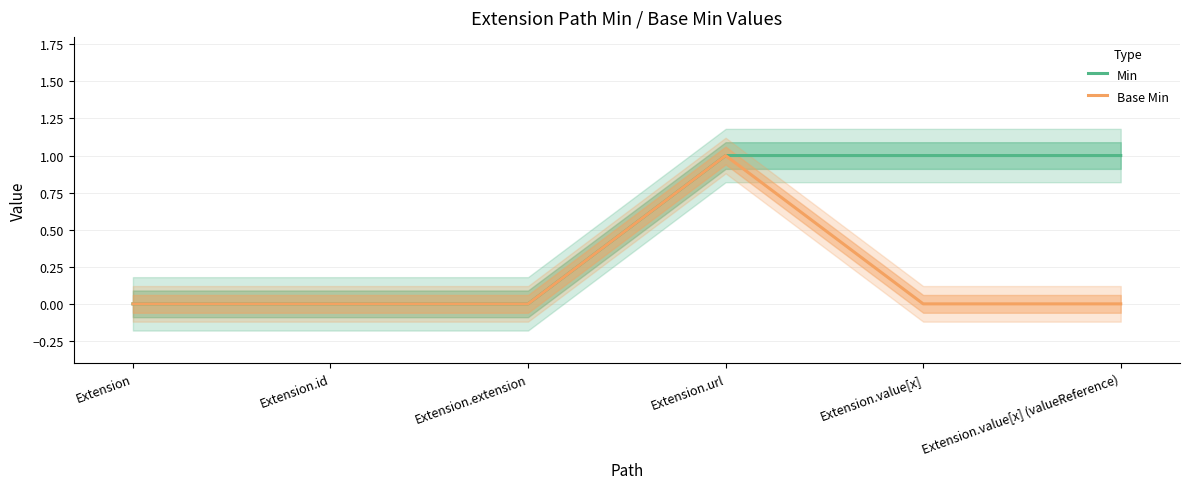

What is the total value across all series at Extension.value[x]?

1